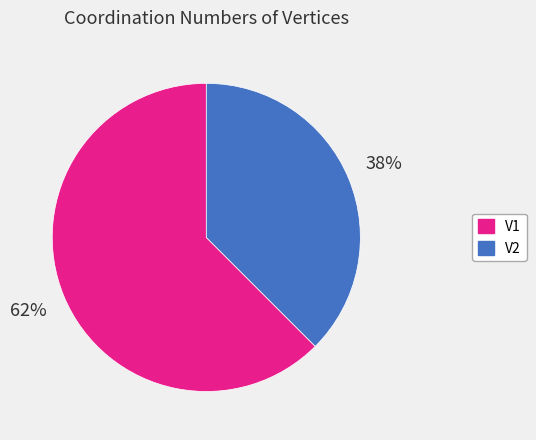

How many segments does this pie chart have?

2